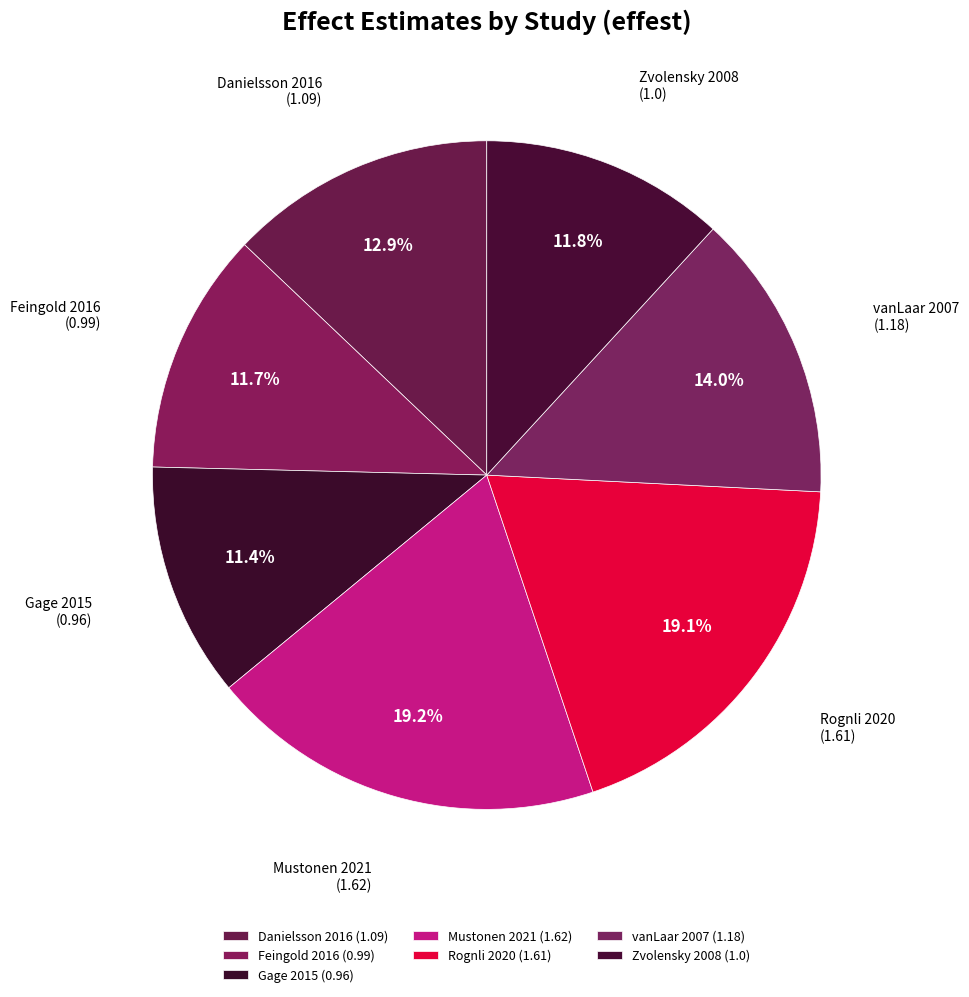

Does any single category account for the majority?

No